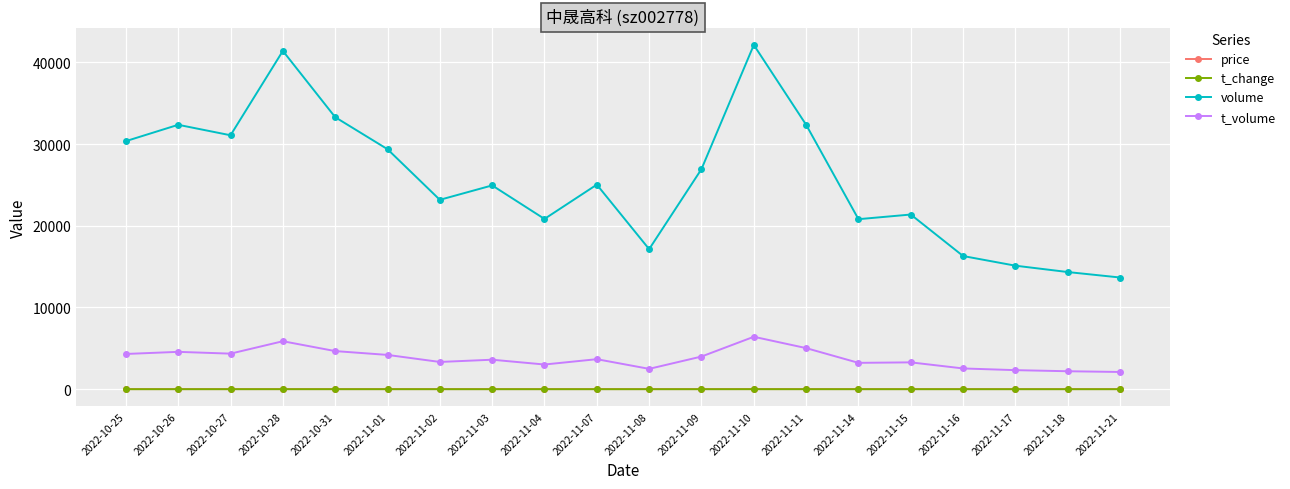

What is the smallest value displayed?

1.1